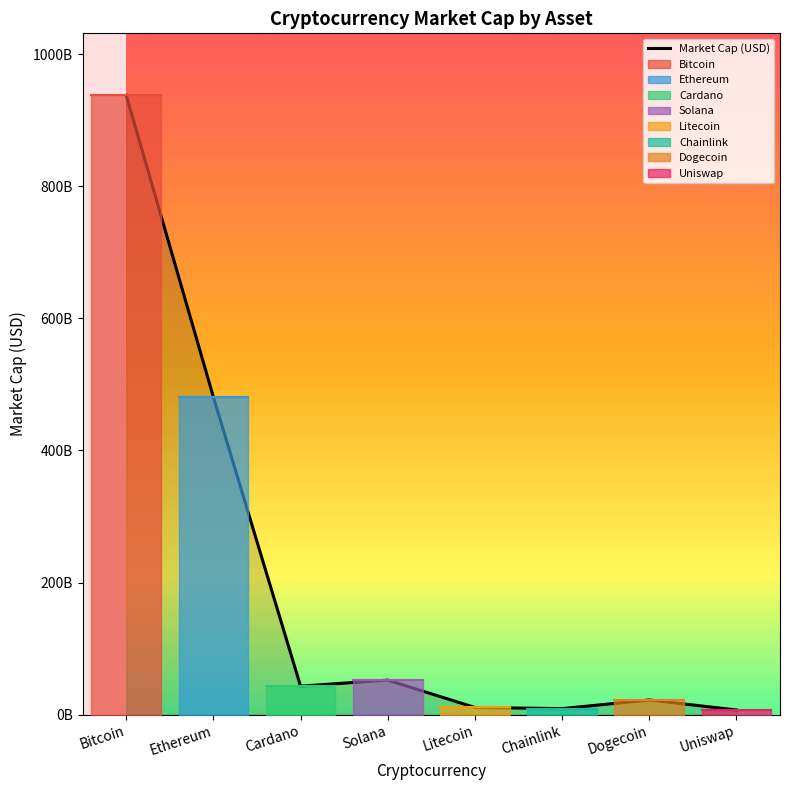

Which category has the highest value across all series?

Bitcoin